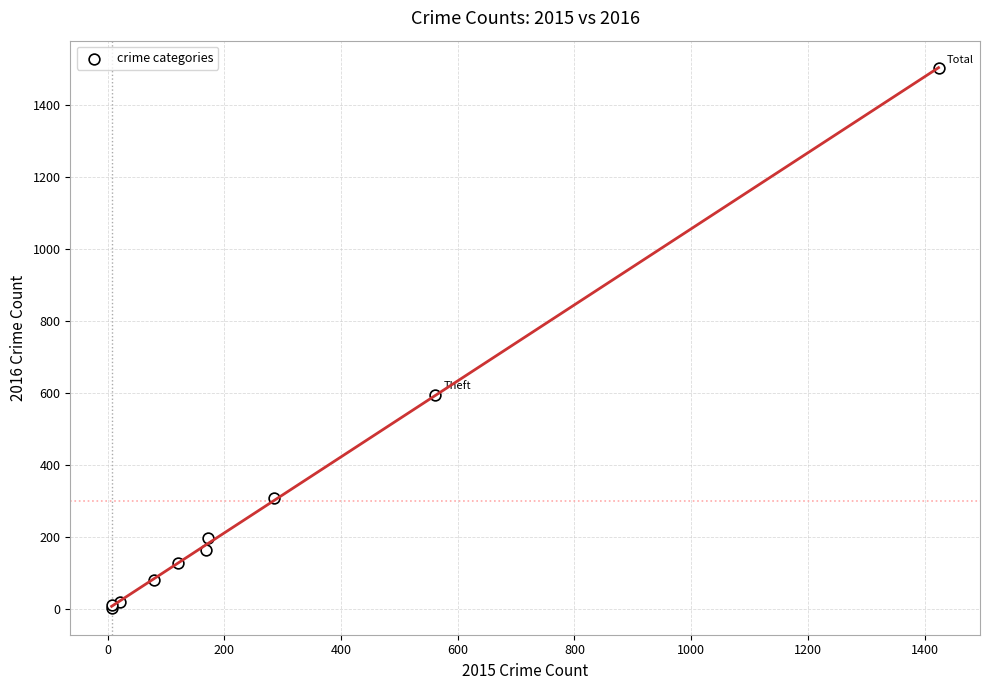

What Y value in the scatter plot is closest to 752?

594